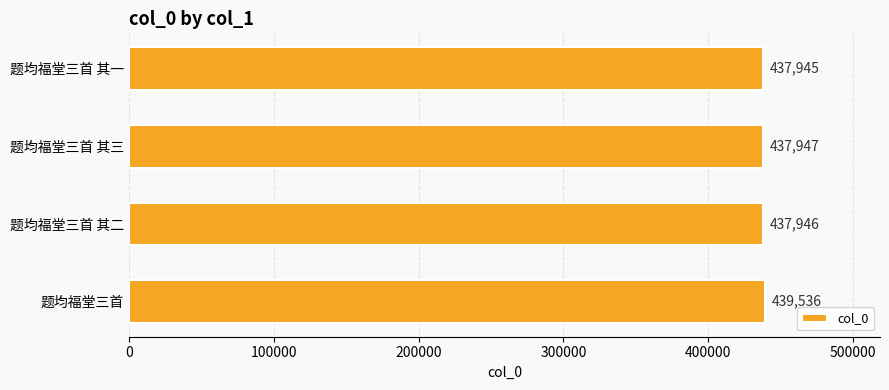

List the labels in order of value, largest first.

题均福堂三首, 题均福堂三首 其三, 题均福堂三首 其二, 题均福堂三首 其一